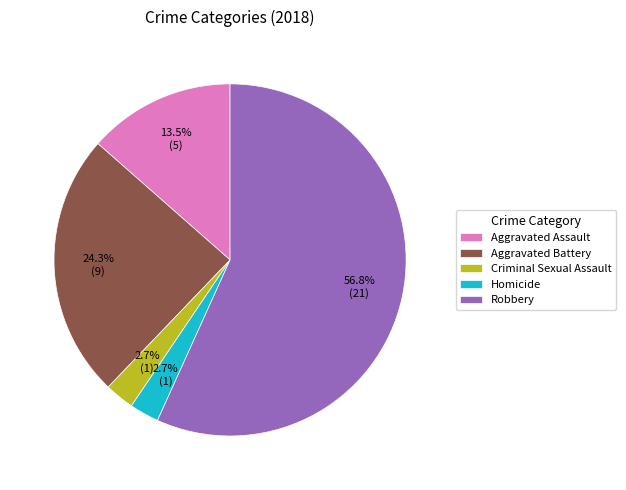

Between Aggravated Battery and Criminal Sexual Assault, which is larger?

Aggravated Battery